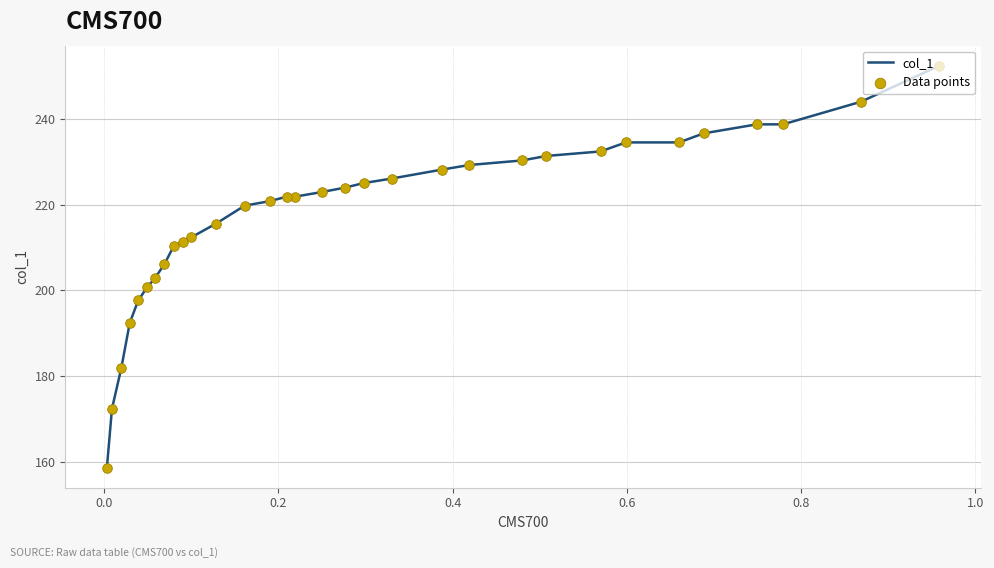

Is the value of Data points at 30 greater than the value of col_1 at 0.2?

No